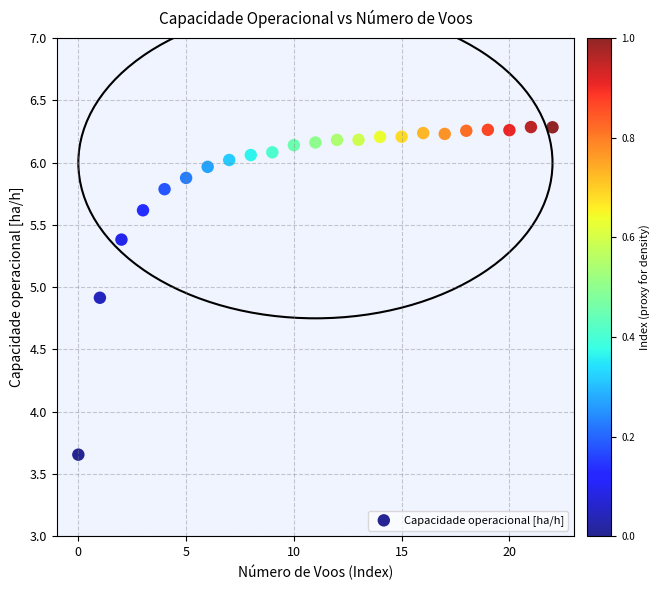

What is the range of Y values (max minus min)?

2.6